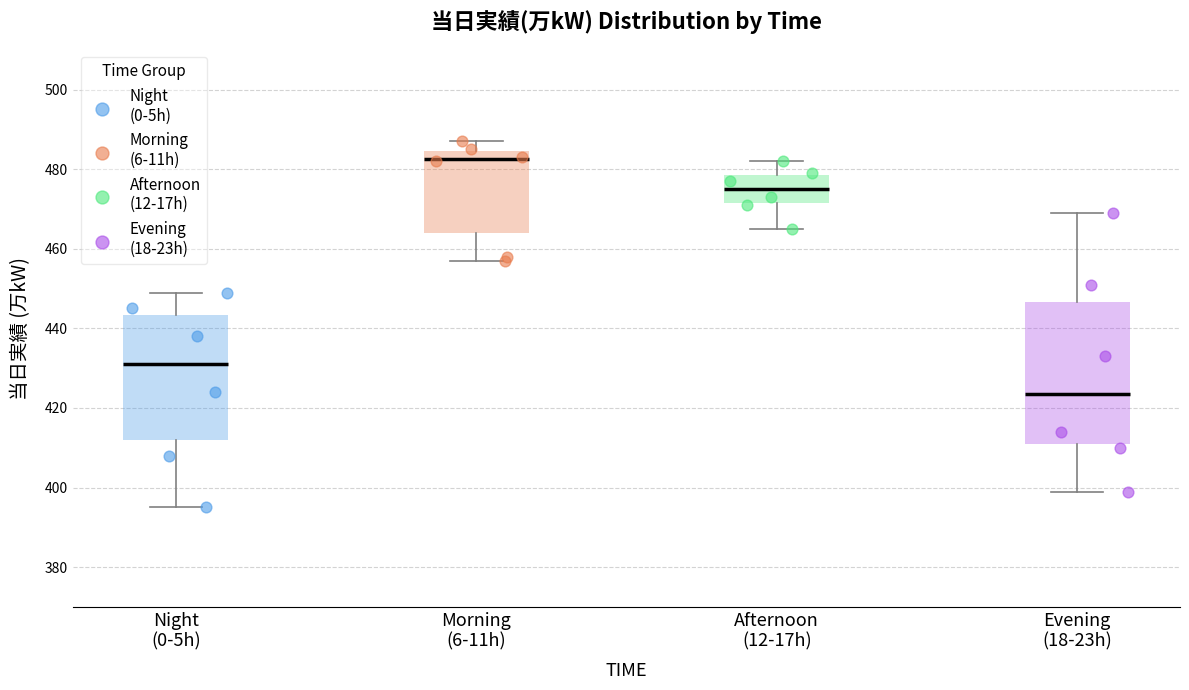

Reading left to right, transcribe this box plot: for each box, give where its median line is, the range the box spans, and where its two whiskers end, as read against the y-axis. The values are not printed on the chart, so give them approximately, as read against the axis.

Night (0-5h): median 432, box 412 to 444, whiskers 396 to 450
Morning (6-11h): median 482, box 464 to 484, whiskers 458 to 488
Afternoon (12-17h): median 476, box 472 to 478, whiskers 466 to 482
Evening (18-23h): median 424, box 412 to 446, whiskers 400 to 470